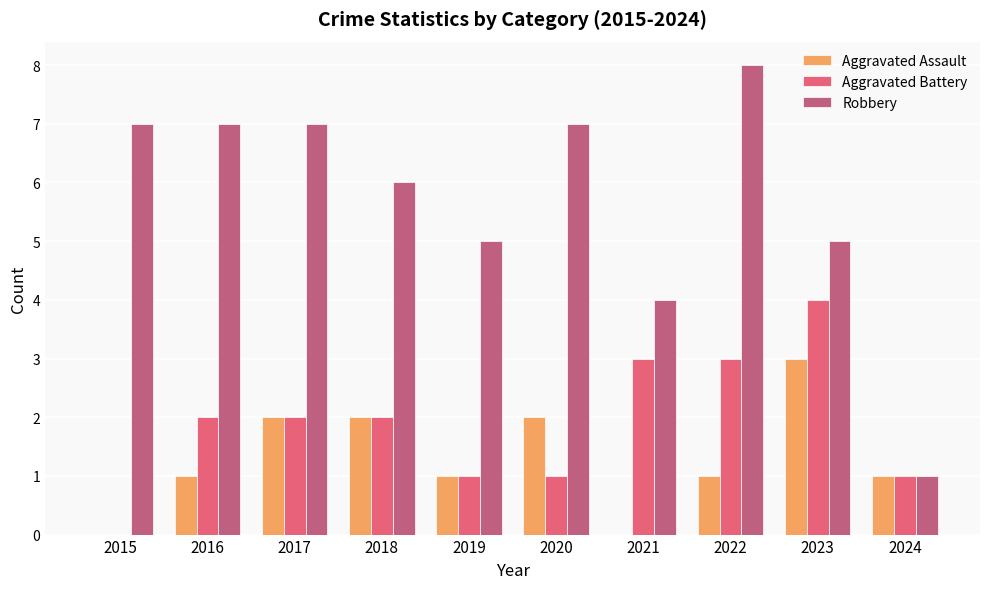

Reading right to left, what are all the values shown in this chart?

Aggravated Assault: 2024=1	2023=3	2022=1	2021=0	2020=2	2019=1	2018=2	2017=2	2016=1	2015=0
Aggravated Battery: 2024=1	2023=4	2022=3	2021=3	2020=1	2019=1	2018=2	2017=2	2016=2	2015=0
Robbery: 2024=1	2023=5	2022=8	2021=4	2020=7	2019=5	2018=6	2017=7	2016=7	2015=7